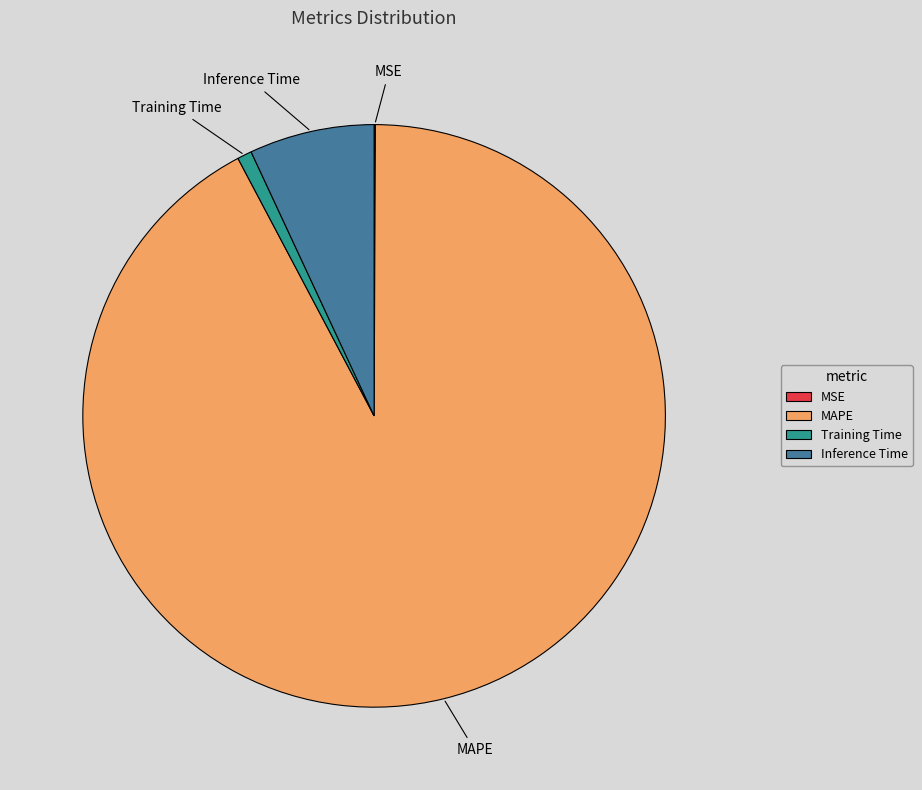

Is the sum of Training Time and Inference Time greater than half?

No